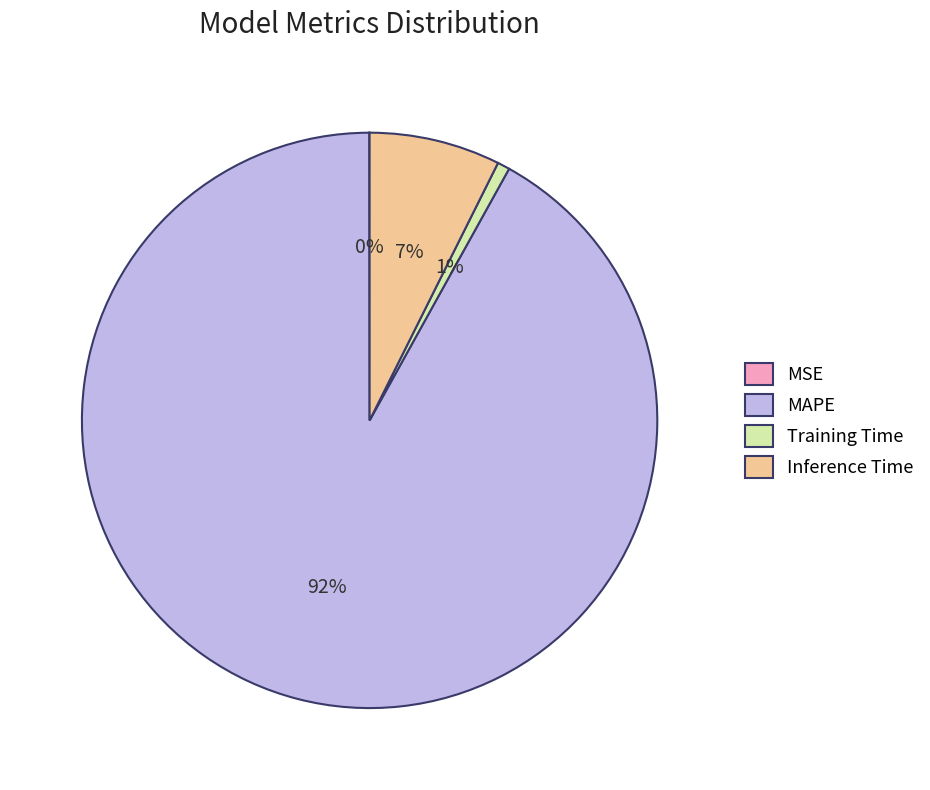

To the nearest percent, what portion does MAPE represent?

92%